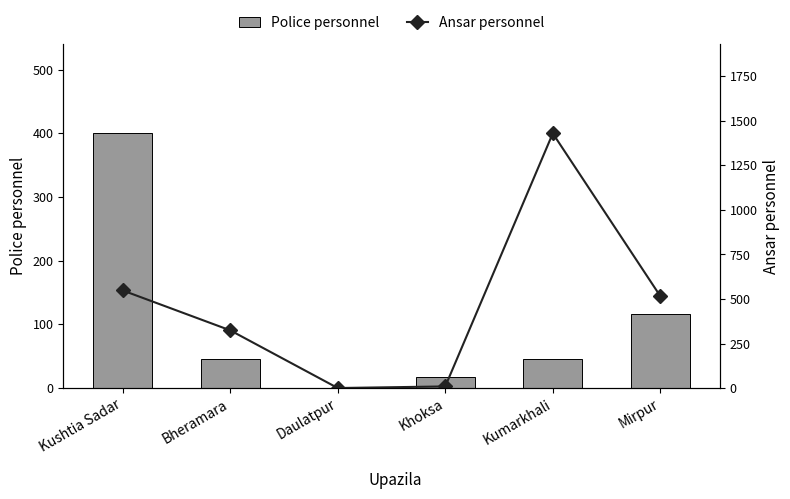

What is the maximum value for Ansar personnel?

1430